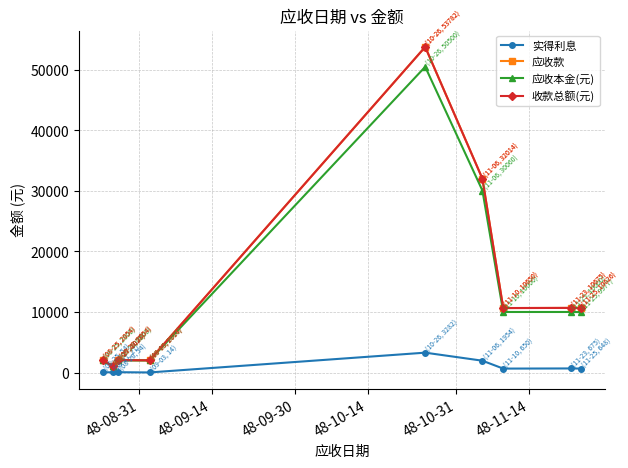

Does the chart have visible grid lines?

Yes